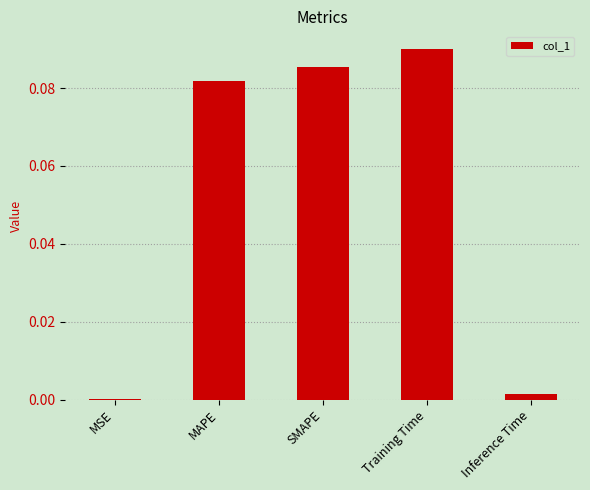

Between MSE and Training Time, which is larger?

Training Time